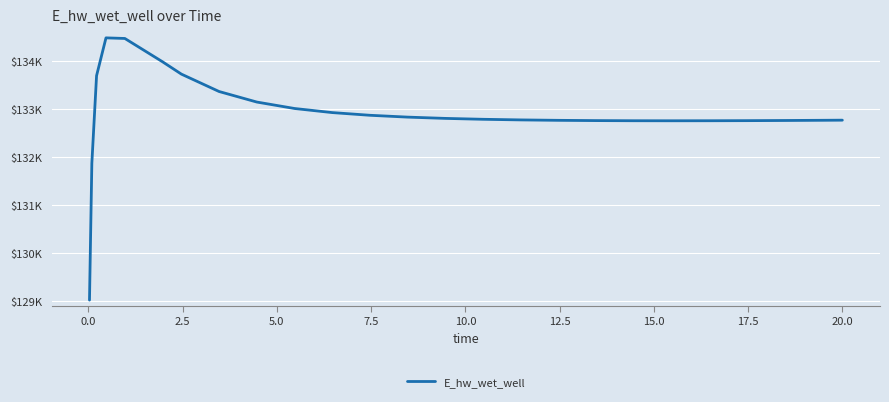

Reading left to right, extract all data points from this chart.

129015.8	131867.2	133692.8	134481.8	134469.4	133983.1	133726.0	133363.6	133144.1	133009.7	132924.5	132868.3	132830.0	132803.3	132784.7	132771.7	132763.0	132757.5	132754.5	132753.6	132754.3	132756.4	132759.6	132763.8	132766.4